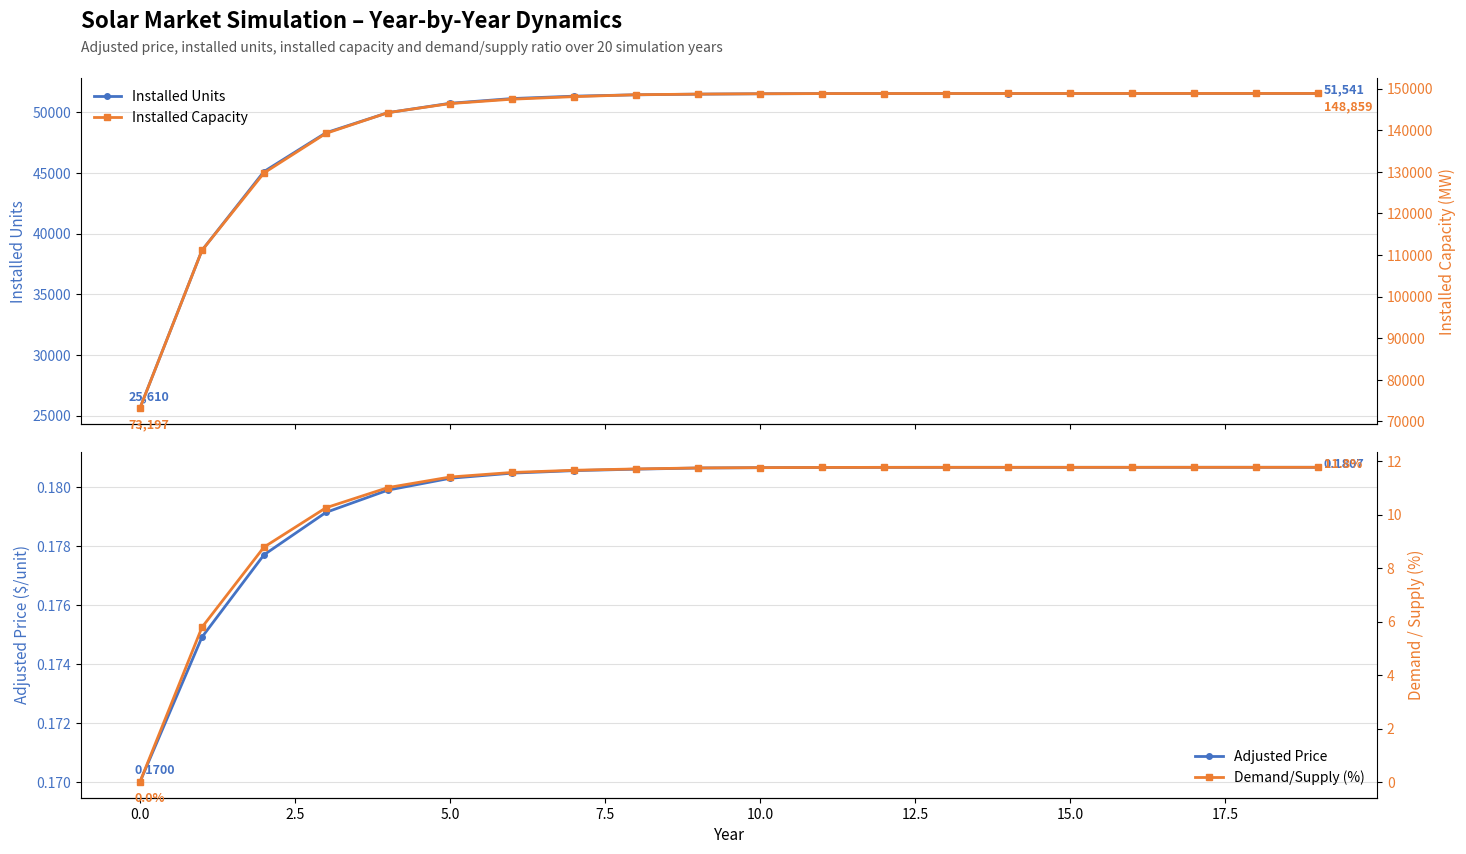

Reading left to right, extract all data points from this chart.

Installed Units: 25610.0	38609.0	45104.0	48302.0	49960.0	50731.0	51121.0	51318.0	51429.0	51484.0	51515.0	51530.0	51534.0	51535.0	51537.0	51538.0	51540.0	51541.0	51541.0	51541.0
Installed Capacity: 73197.0	111127.0	129745.0	139262.0	144250.0	146420.0	147478.0	148095.0	148557.0	148701.0	148791.0	148833.0	148843.0	148845.0	148849.0	148851.0	148857.0	148859.0	148859.0	148859.0
Adjusted Price: 0.2	0.2	0.2	0.2	0.2	0.2	0.2	0.2	0.2	0.2	0.2	0.2	0.2	0.2	0.2	0.2	0.2	0.2	0.2	0.2
Demand/Supply (%): 0.0	5.8	8.8	10.3	11.0	11.4	11.6	11.7	11.7	11.7	11.8	11.8	11.8	11.8	11.8	11.8	11.8	11.8	11.8	11.8